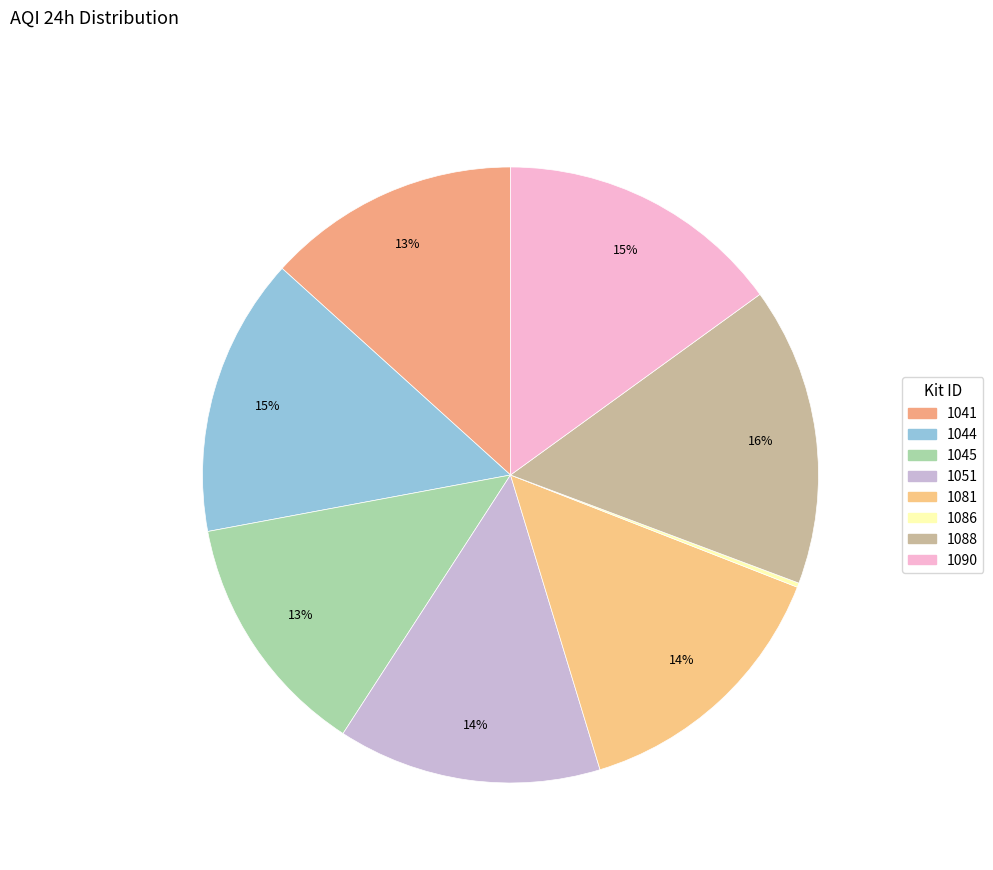

How many slices are in this pie chart?

8